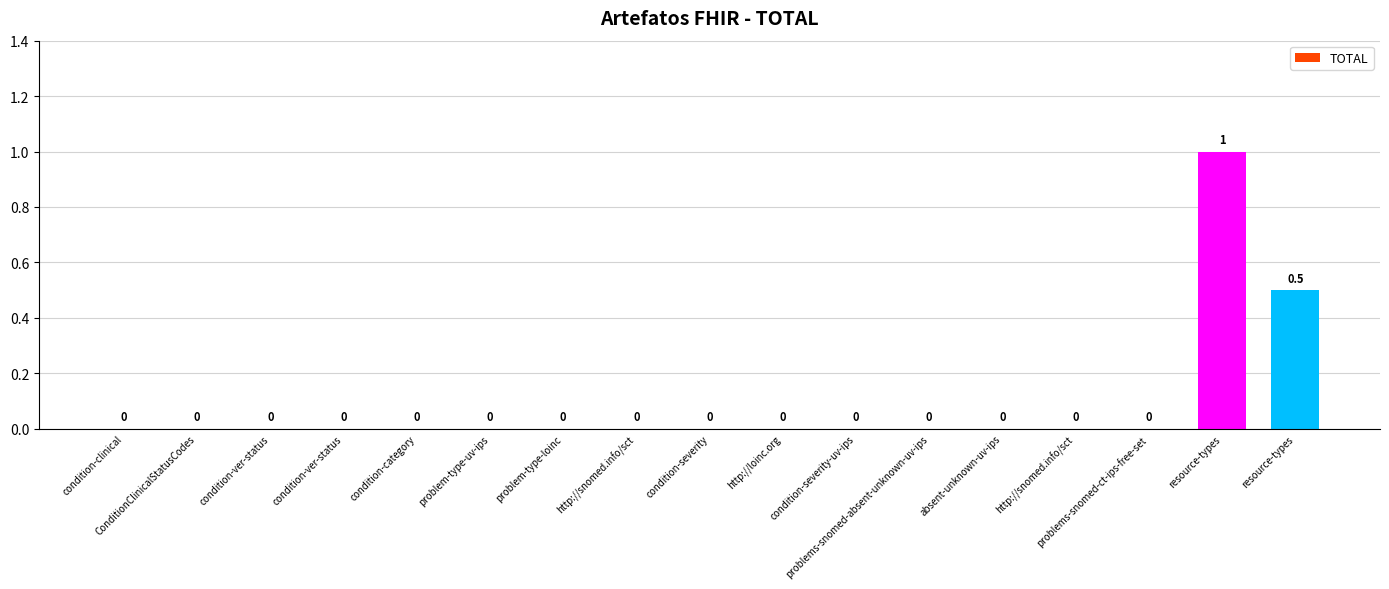

What is the label of the 9th bar from the left?

condition-severity